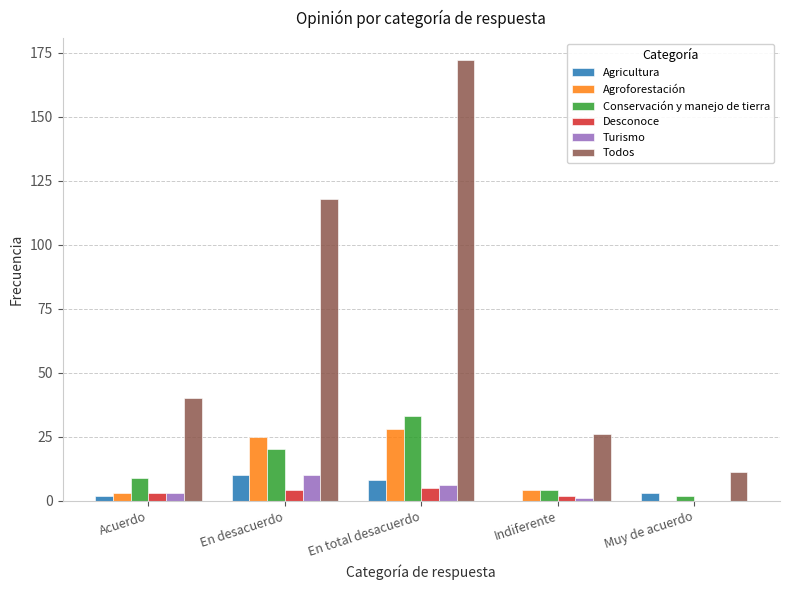

How many Desconoce values are between 2 and 4?

3